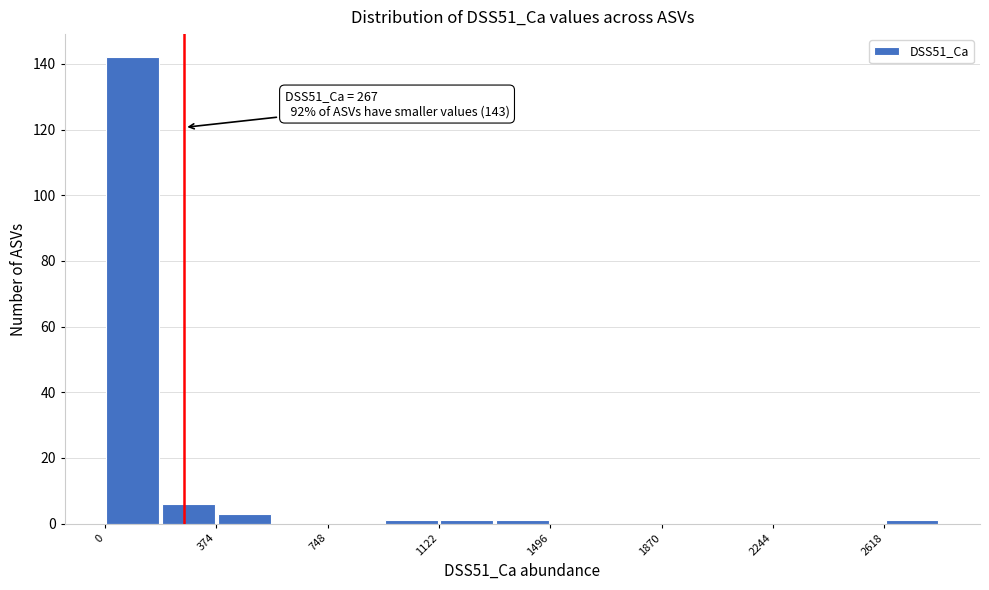

Read against the x-axis, roughly where is the centre of the tallest bar?

100